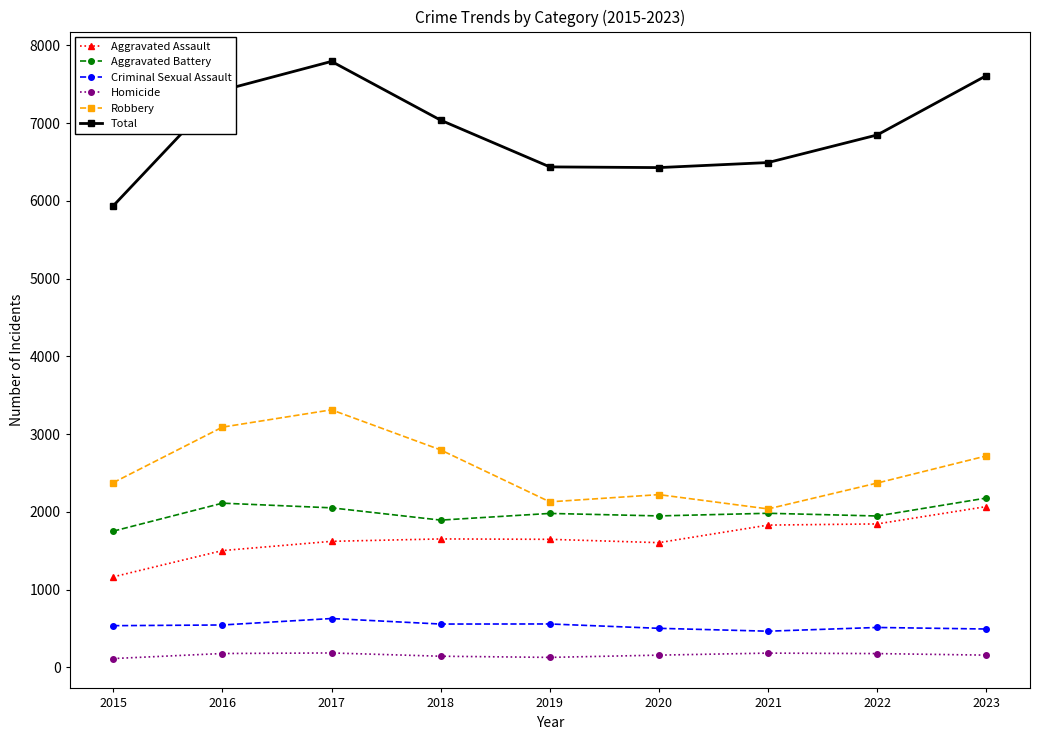

Which series changed the most between 2016 and 2021?

Robbery